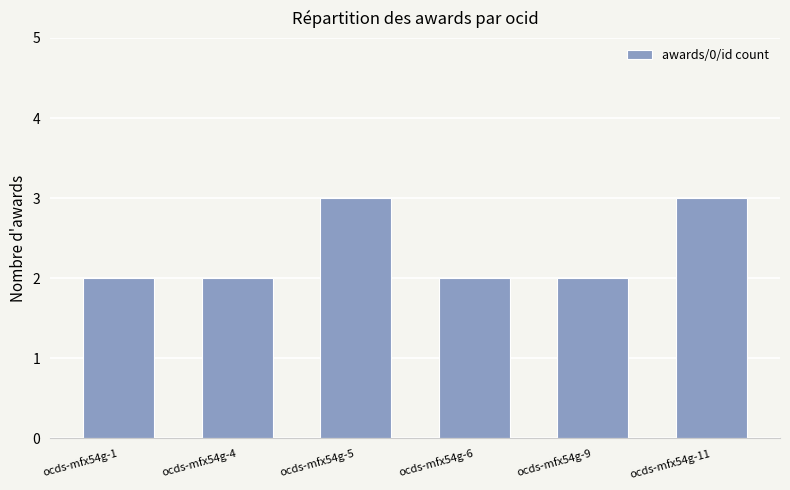

How many bars are there in total?

6